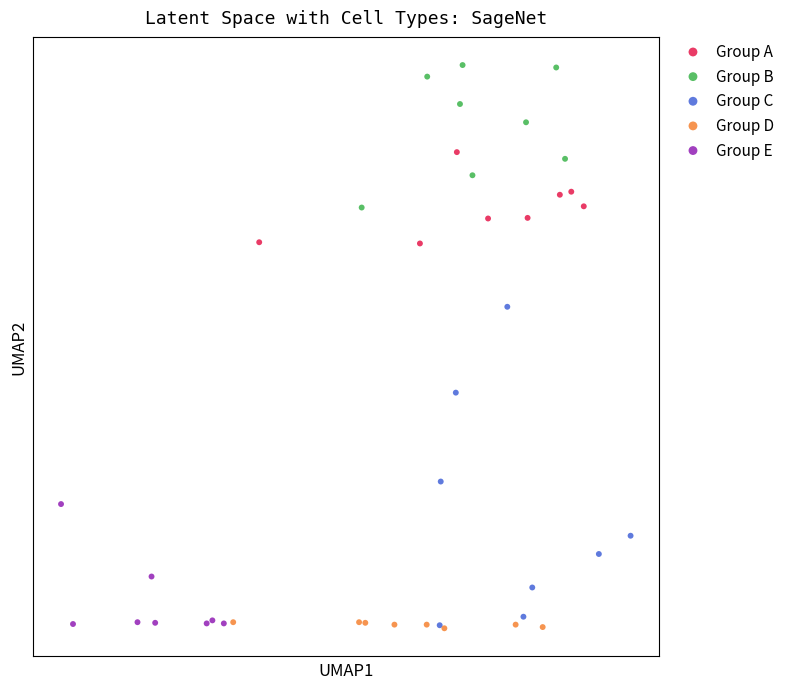

What are all the series names shown in the legend?

Group A, Group B, Group C, Group D, Group E